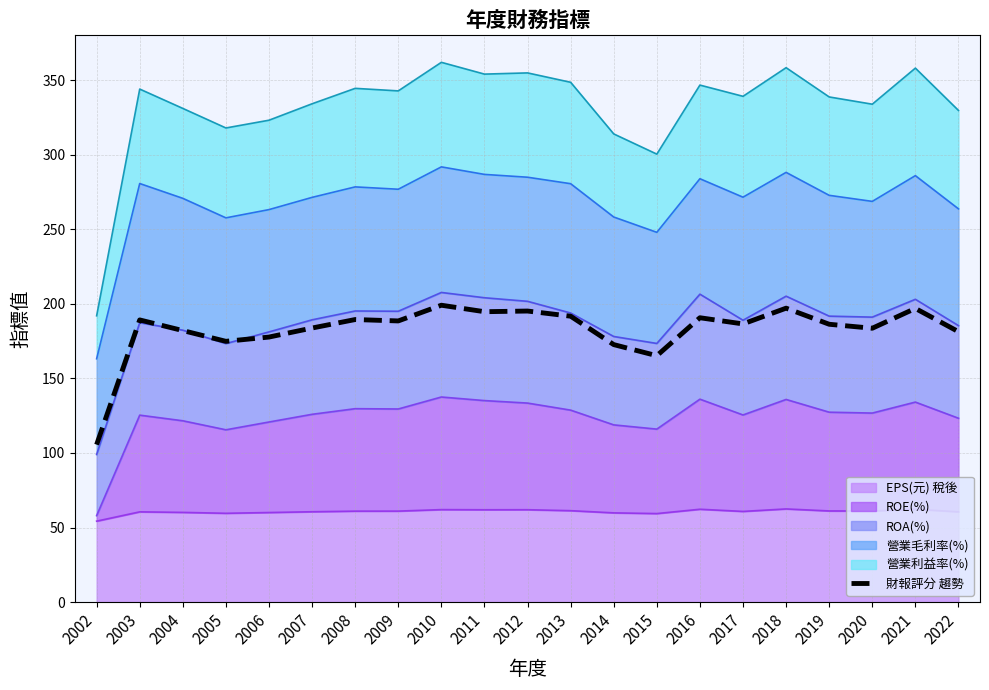

Between 2018 and 2008, which is larger?

2018